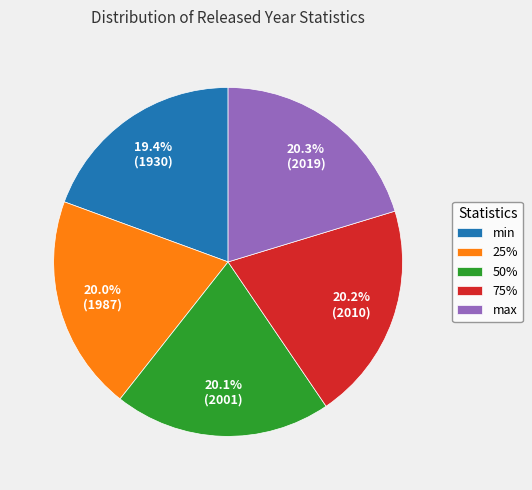

How many slices are in this pie chart?

5